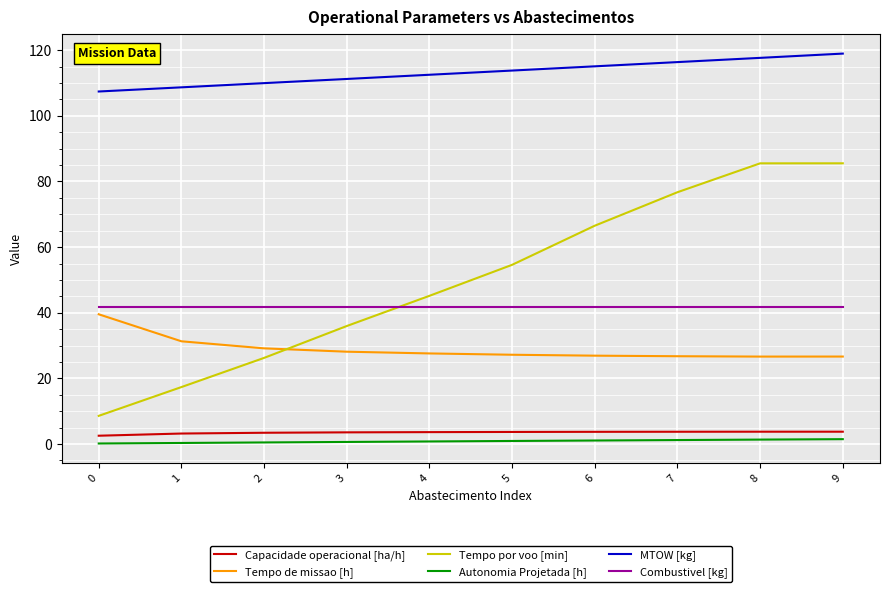

Where do Combustivel [kg] and Tempo por voo [min] first cross each other?

3 and 4